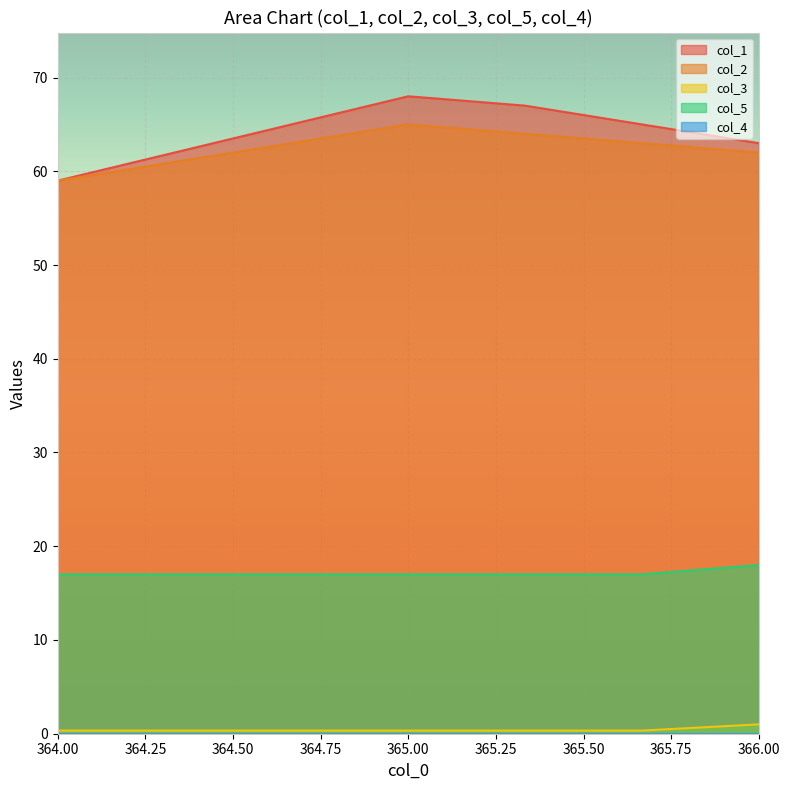

What position from the right is 365.3333333?

3